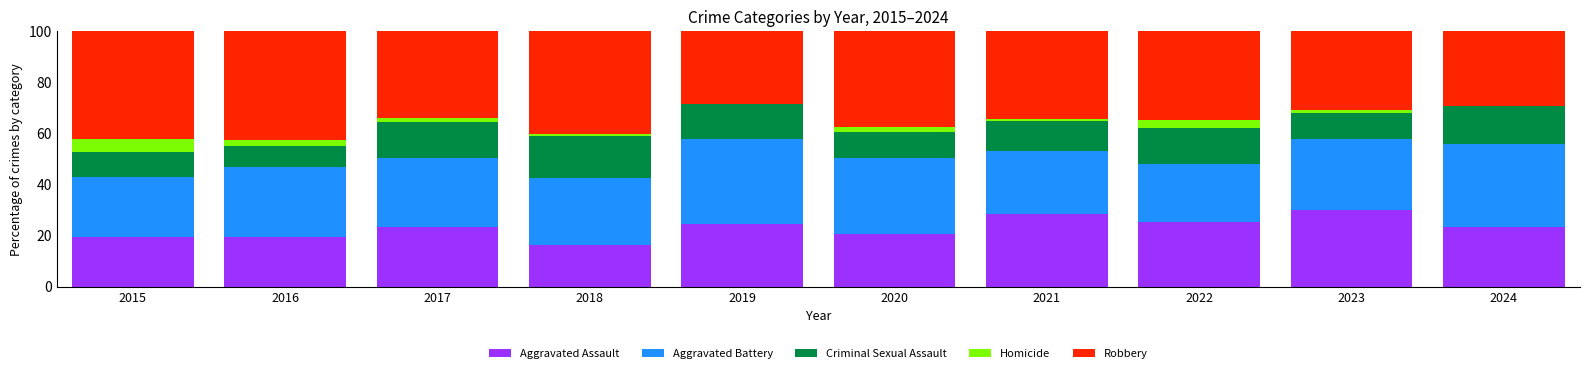

How many distinct data groups are displayed?

5